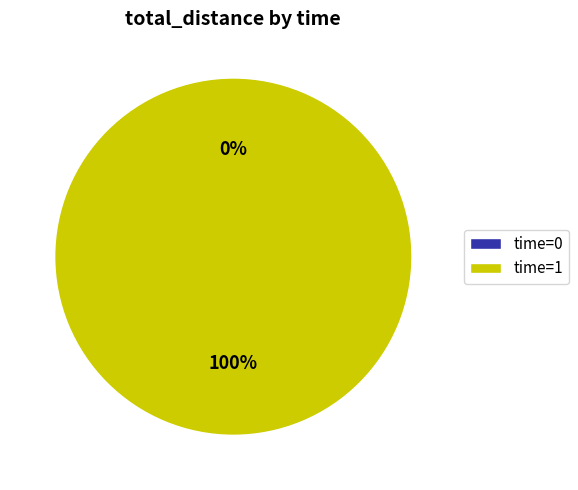

How many slices are in this pie chart?

2